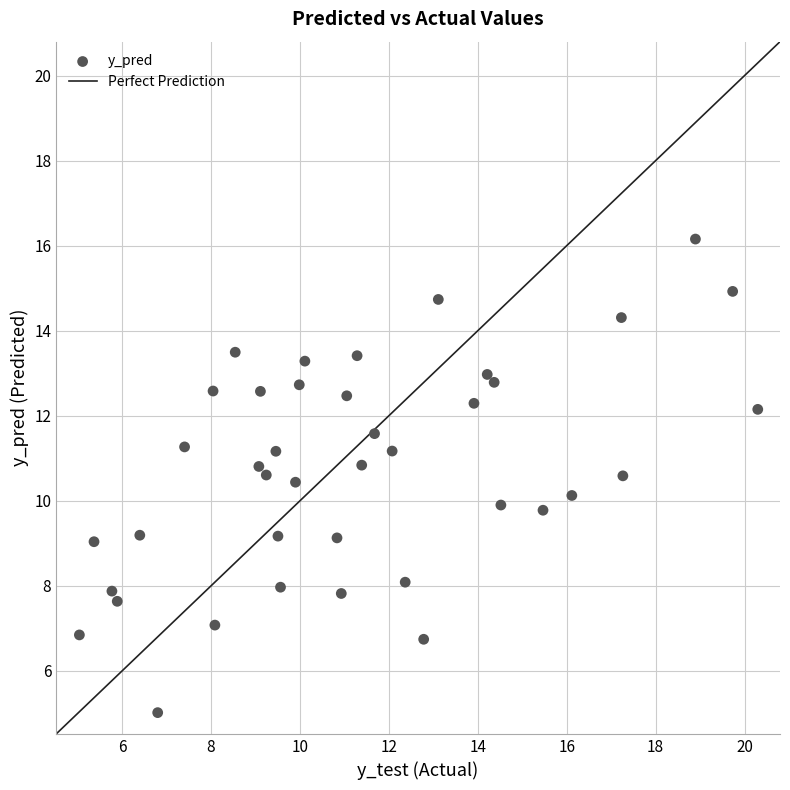

What is the range of X values (max minus min)?

15.3